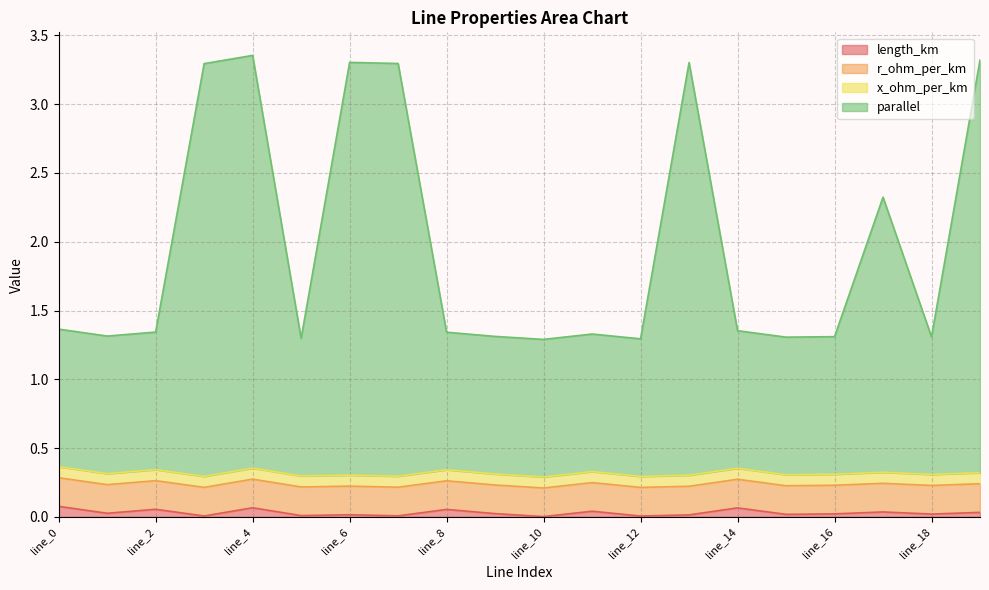

What are all the series names shown in the legend?

length_km, r_ohm_per_km, x_ohm_per_km, parallel